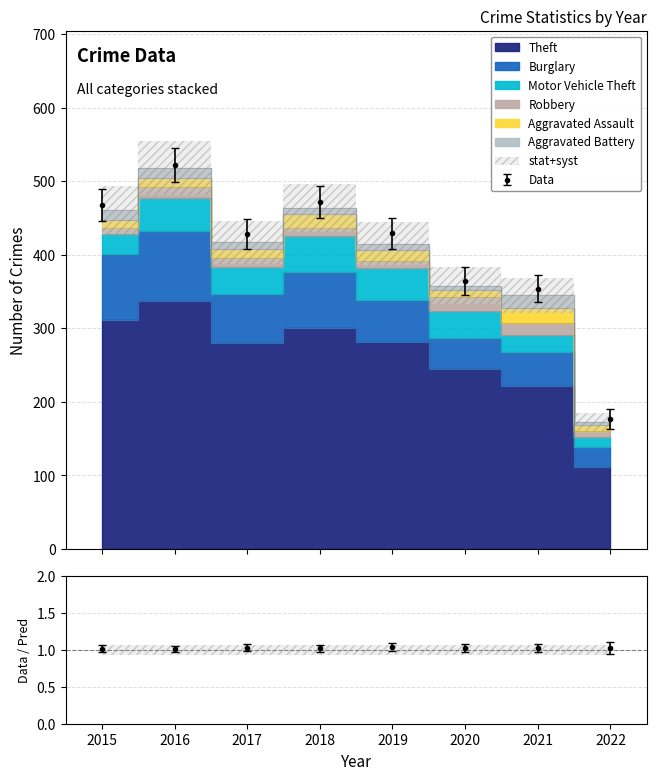

What is the total value across all series at 2021?

345